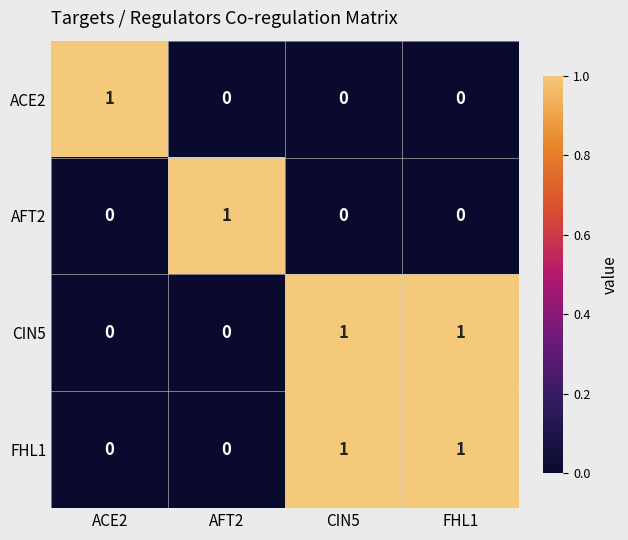

How many series are shown in this chart?

4